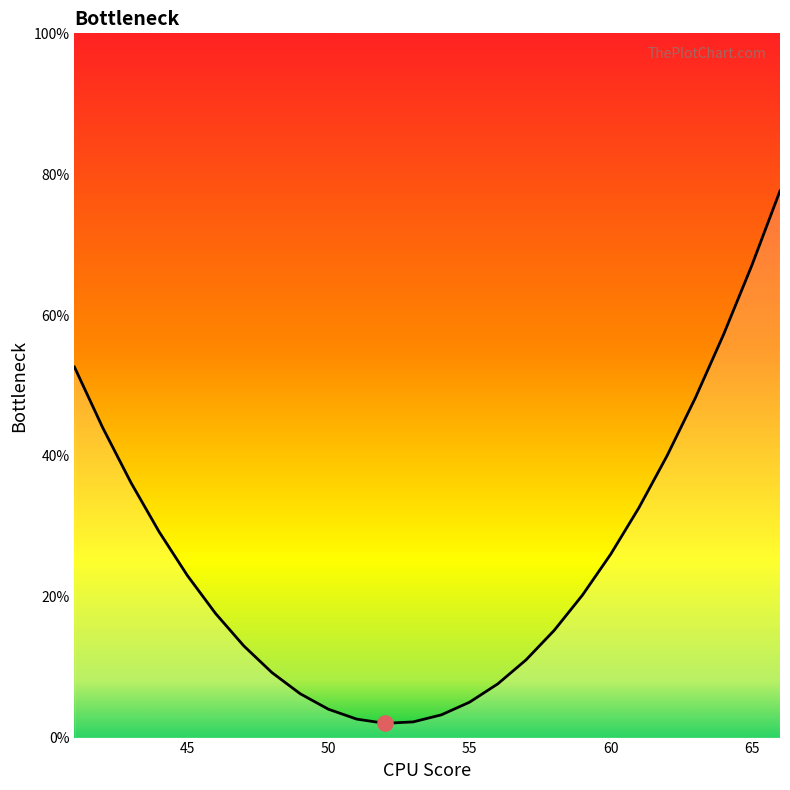

What is the greatest value displayed?

77.6